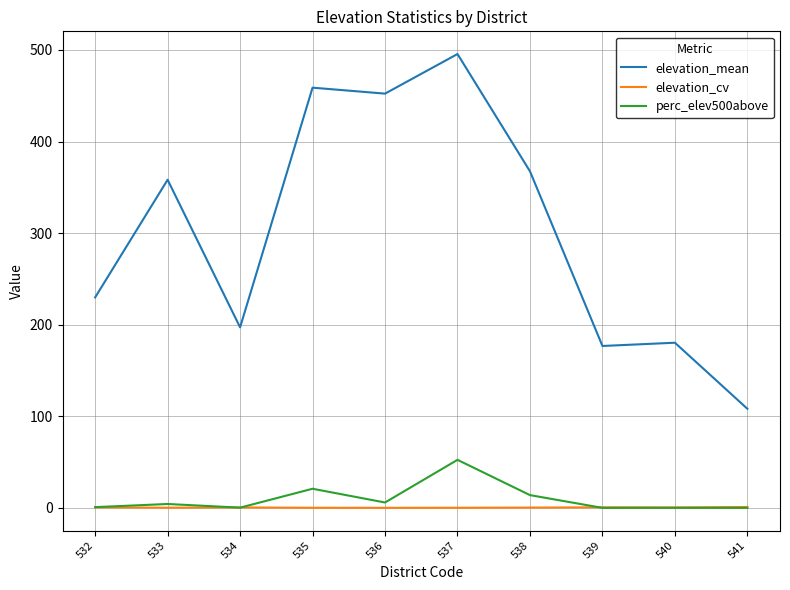

Which series has the largest total across all categories?

elevation_mean